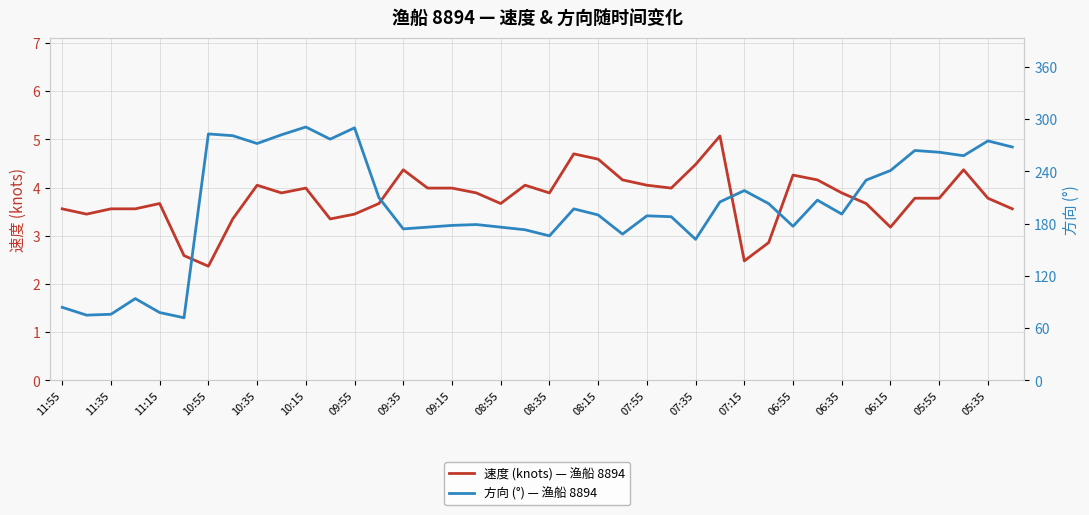

Where does the 速度 (knots) — 渔船 8894 series first go above 3?

11:55